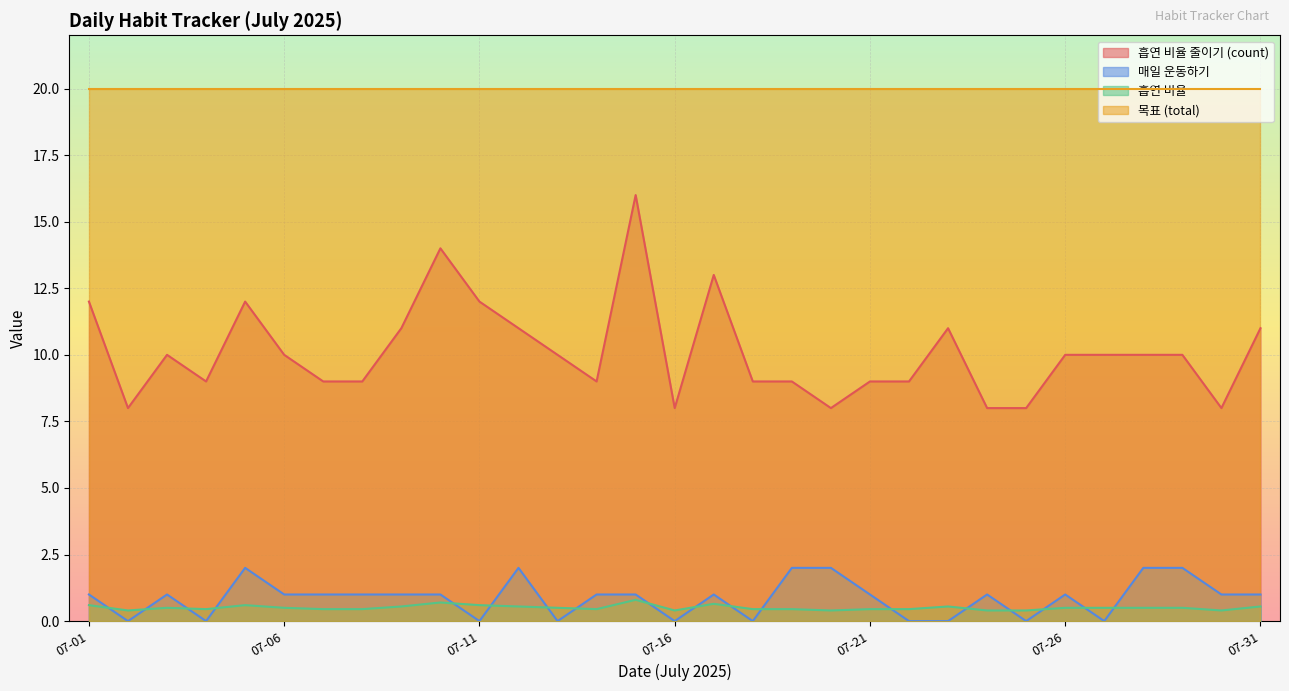

What is the difference between the second highest and minimum values in the 매일 운동하기 series?

2.0